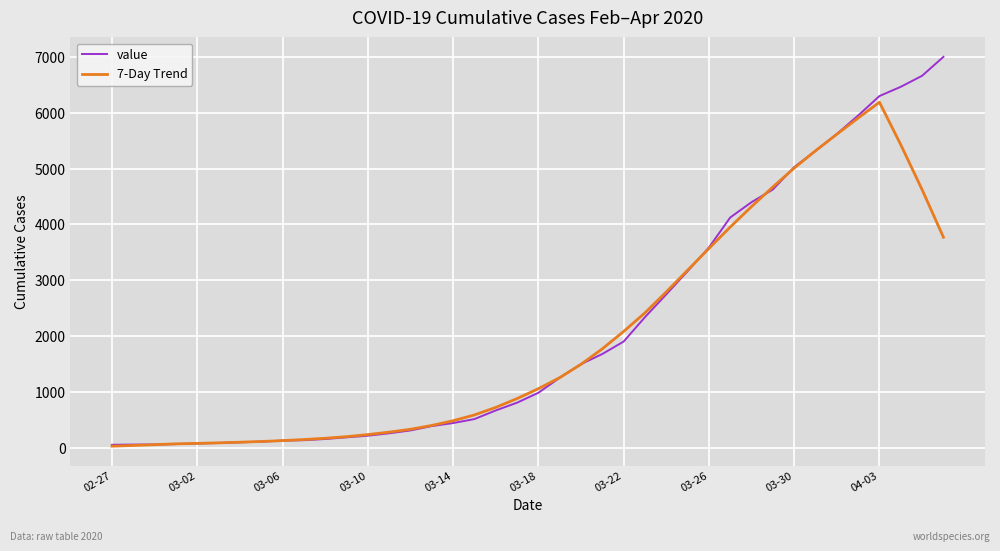

Which series has the widest spread of values?

value